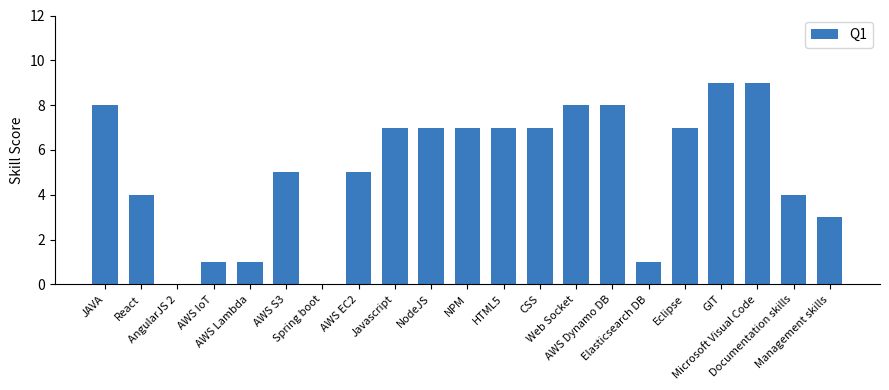

What is the sum of all values?

108